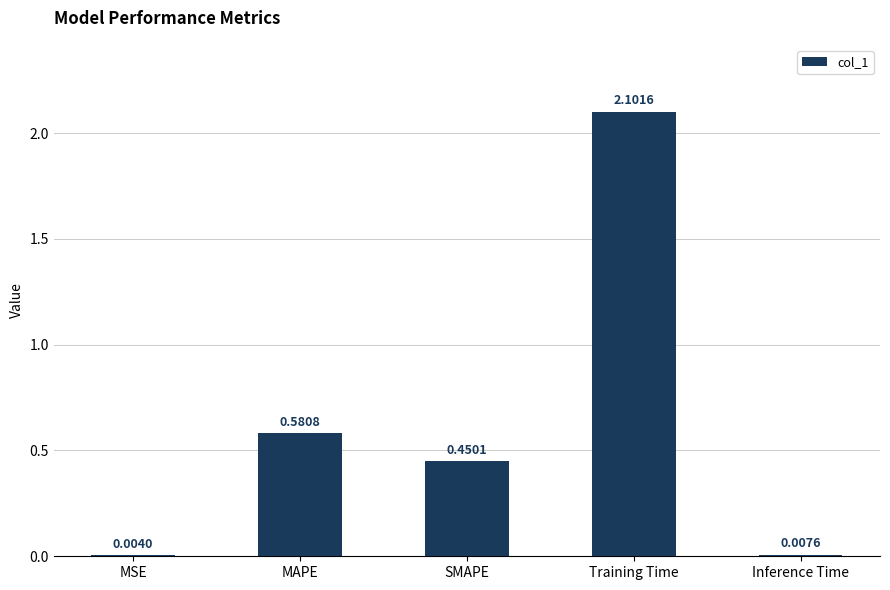

What is the sum of all values?

3.1